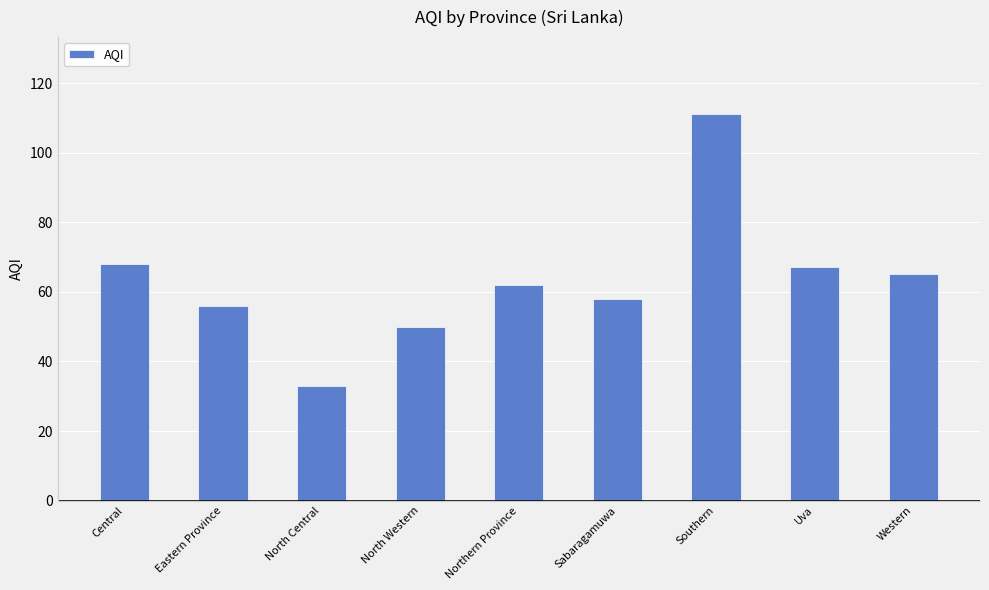

What is the label of the 2nd bar from the left?

Eastern Province